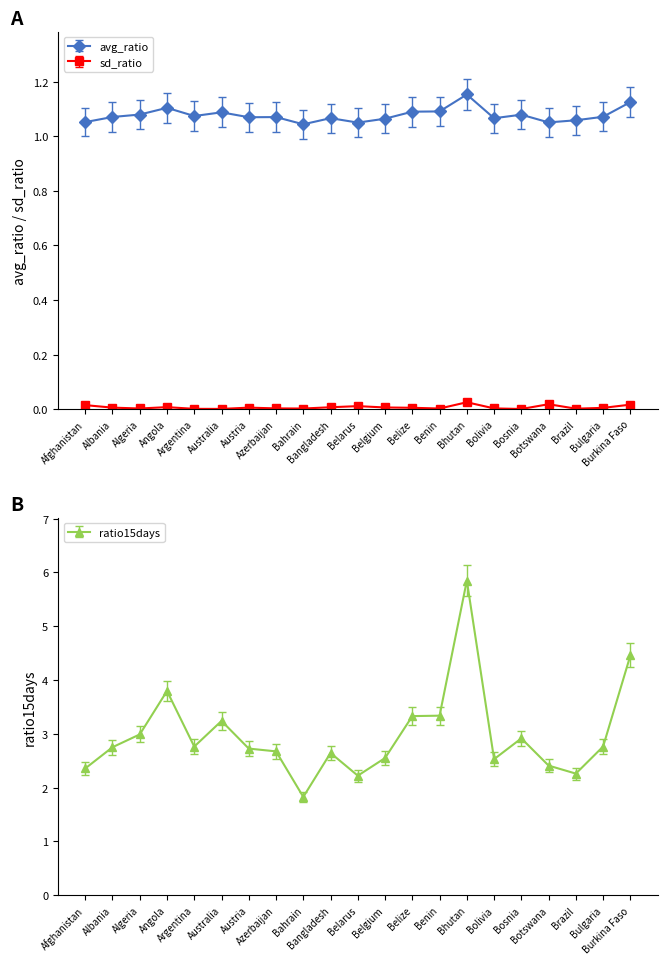

What is the difference between the maximum and minimum values in the avg_ratio series?

0.1